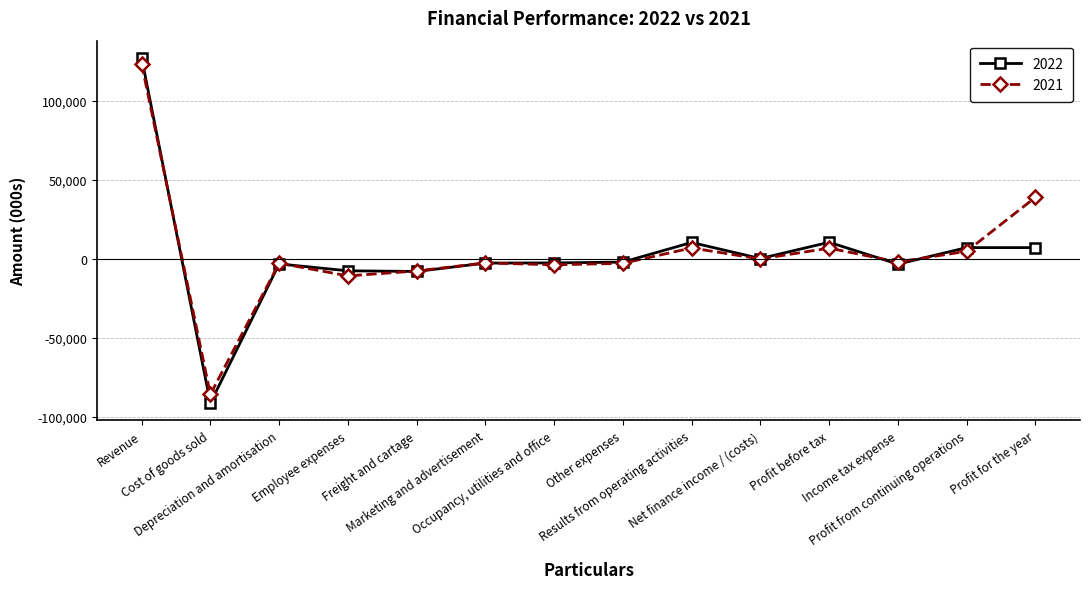

Where is the first local minimum for 2022?

Cost of goods sold